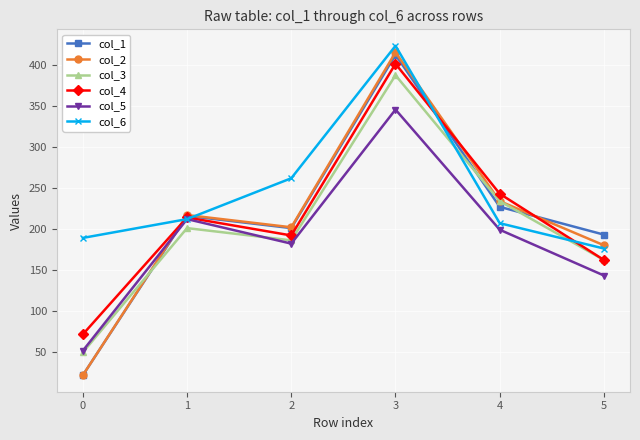

Reading left to right, what are all the values shown in this chart?

col_1: 21	216	201	413	227	193
col_2: 21	217	202	416	234	180
col_3: 49	201	186	388	234	162
col_4: 71	214	192	402	243	162
col_5: 51	212	182	346	199	143
col_6: 189	212	262	424	207	176